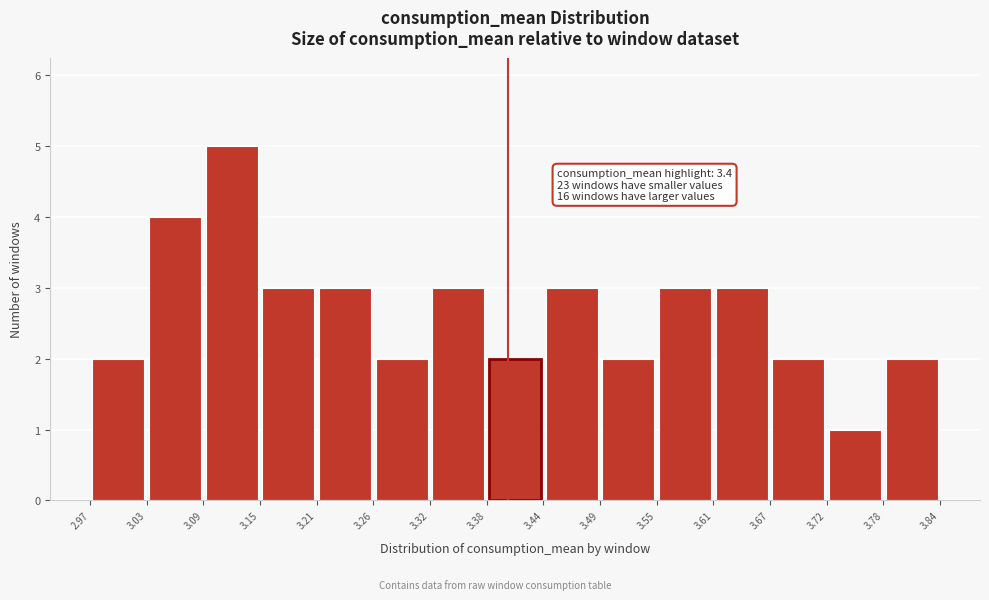

Which range on the x-axis has the tallest bar?

3.09 to 3.15